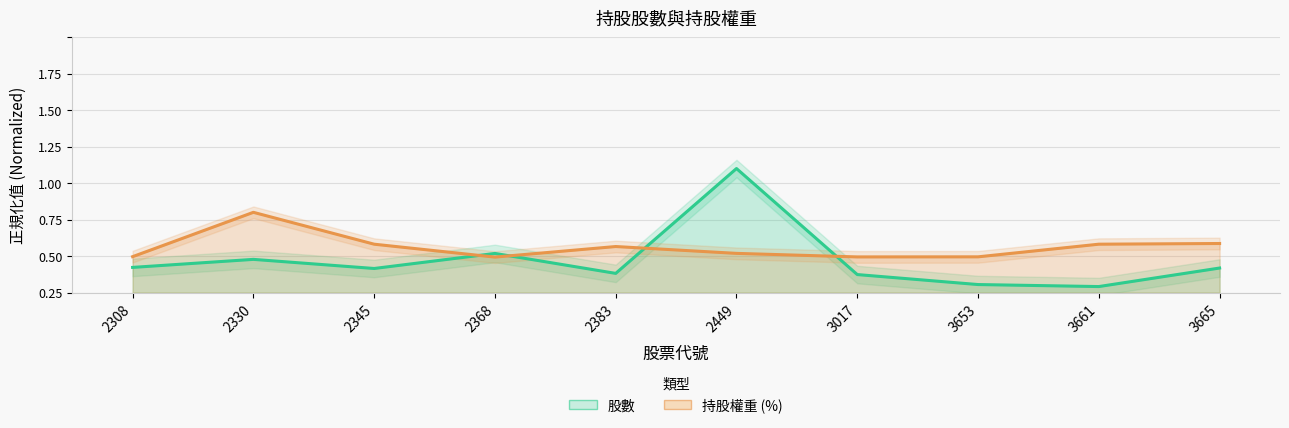

Reading left to right, what are all the values shown in this chart?

股數: 2308=0.2	2330=0.2	2345=0.2	2368=0.3	2383=0.1	2449=0.8	3017=0.1	3653=0.1	3661=0.0	3665=0.2
持股權重: 2308=0.2	2330=0.6	2345=0.3	2368=0.2	2383=0.3	2449=0.3	3017=0.2	3653=0.2	3661=0.3	3665=0.3